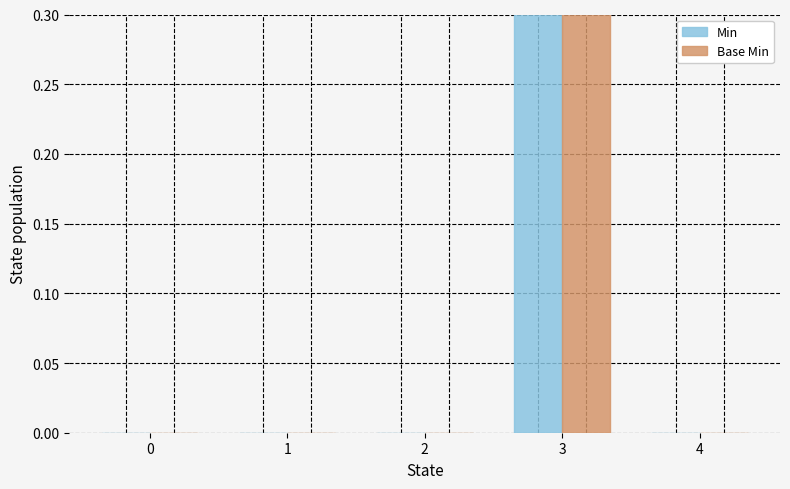

What is the difference between the maximum and minimum values in the Min series?

1